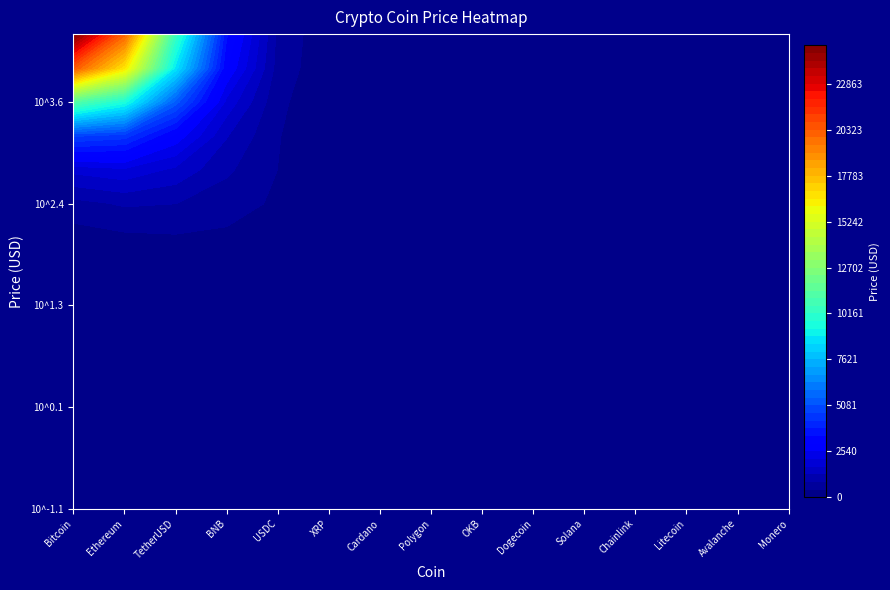

The value of Polygon at Solana is 0.7. True or false?

False